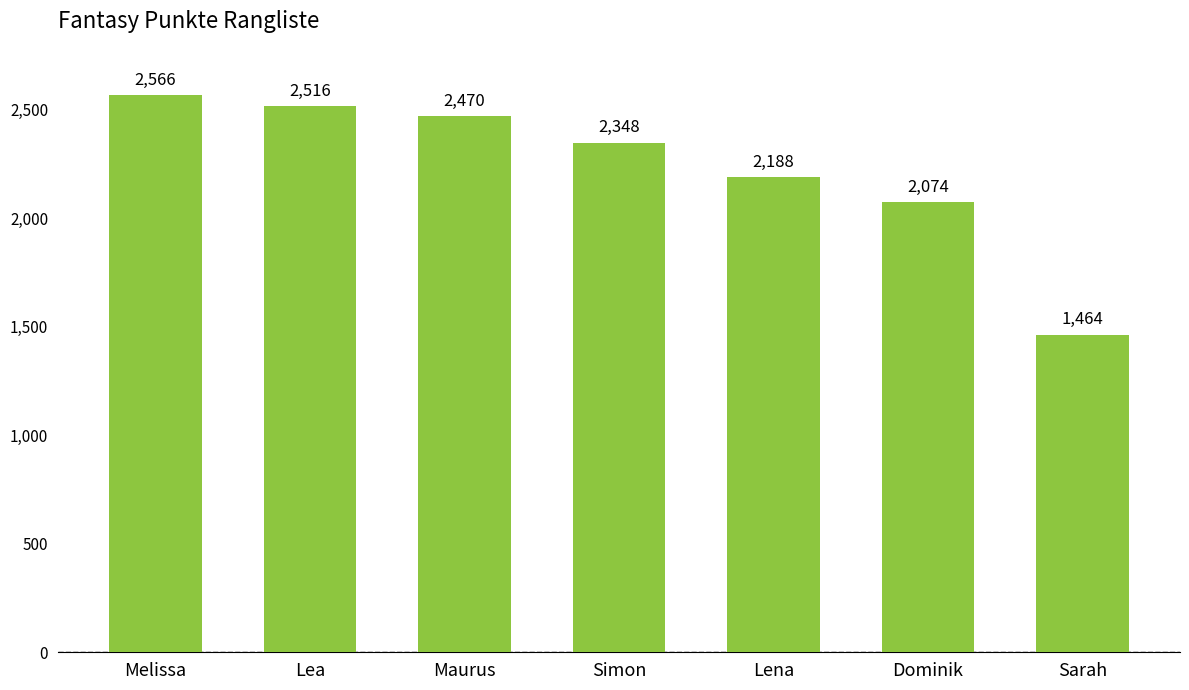

Between Dominik and Lea, which is larger?

Lea